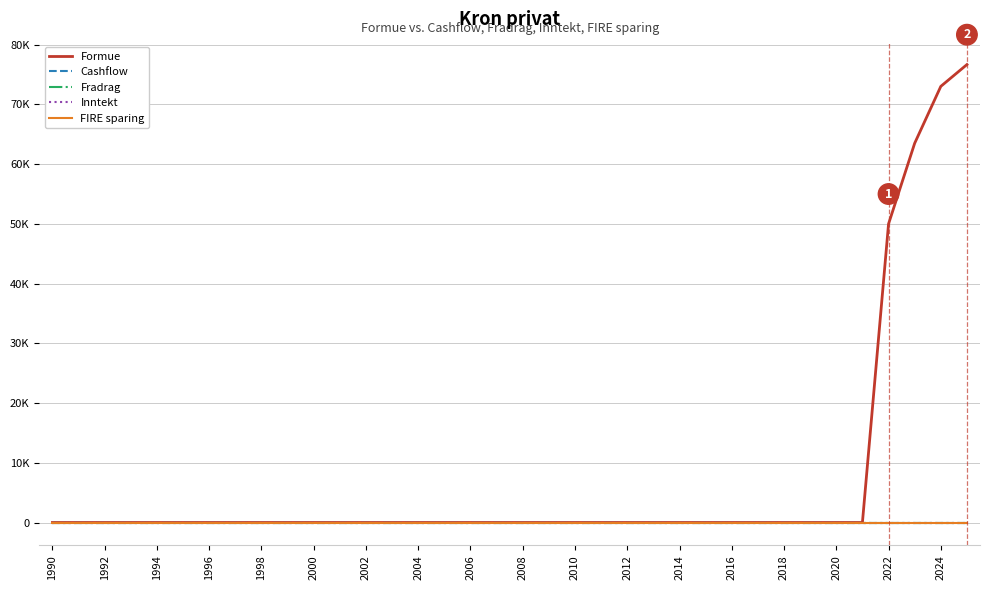

Does the chart display data point markers on the line(s)?

No